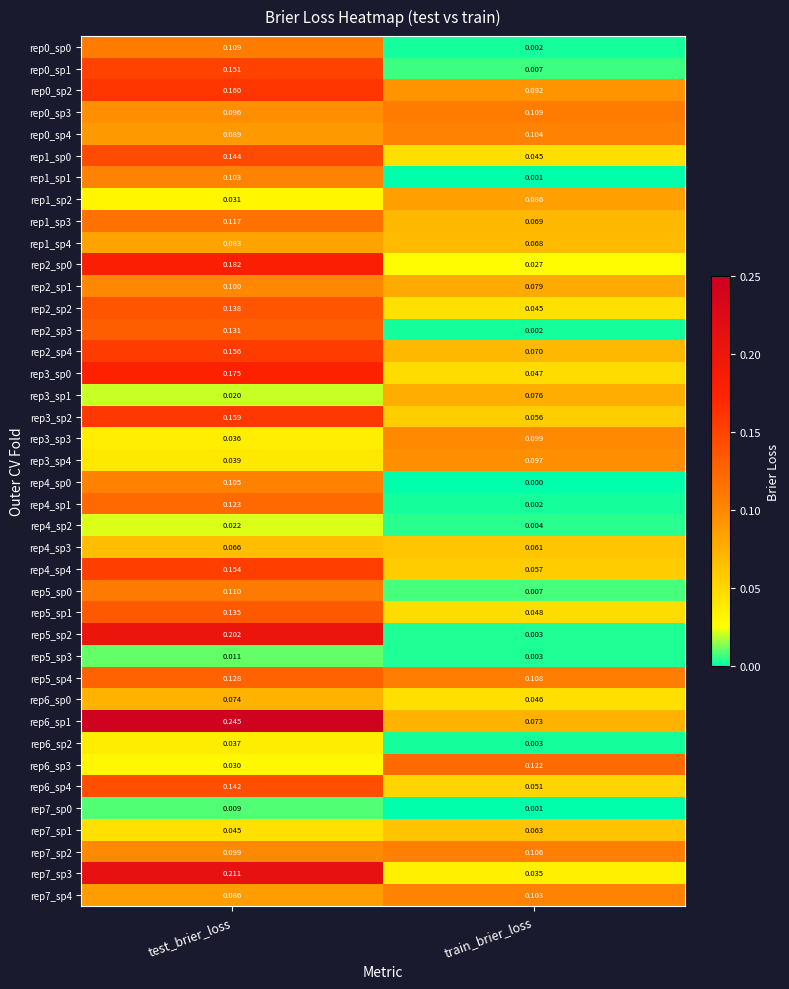

Where is rep0_sp0 nearest to the value 0?

train_brier_loss